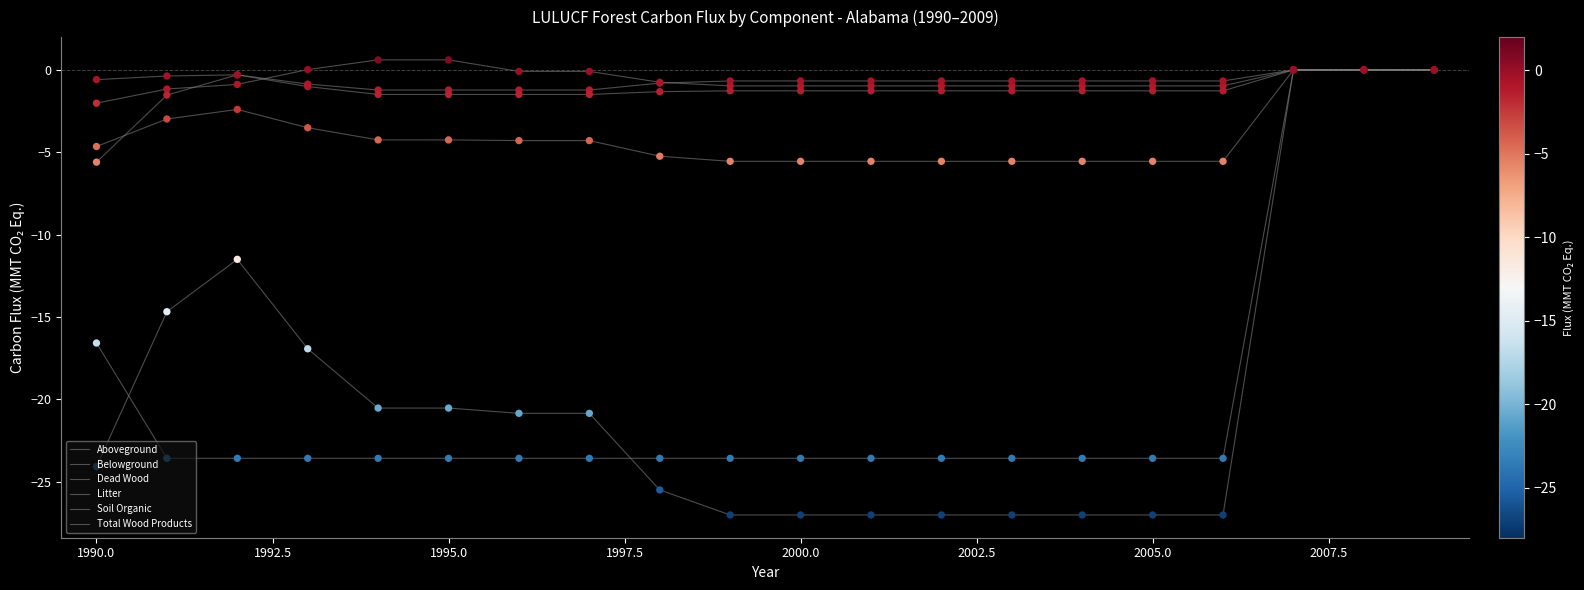

How many lines are shown in the chart?

6